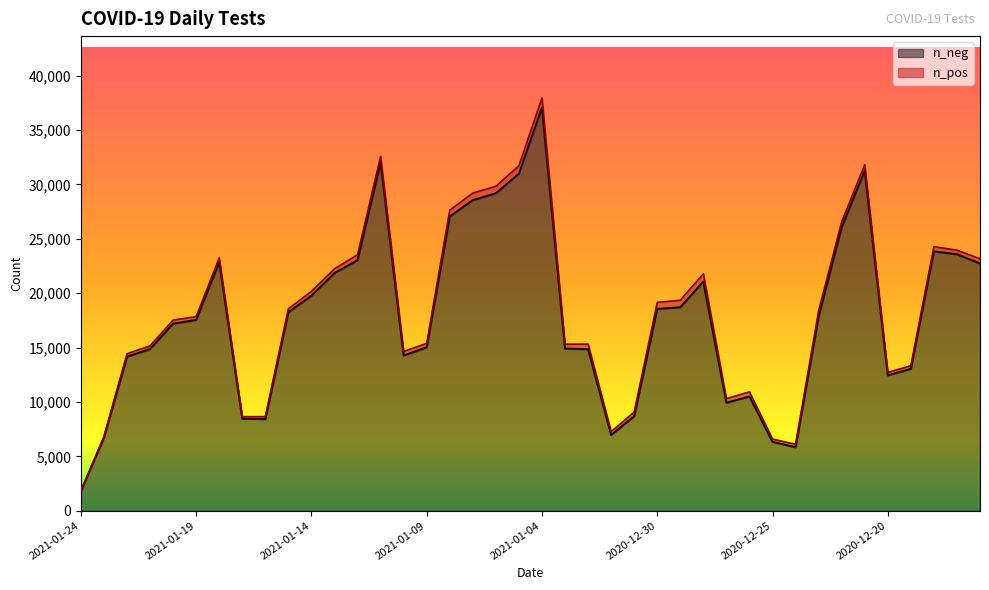

What position from the left is 2021-01-22?

3